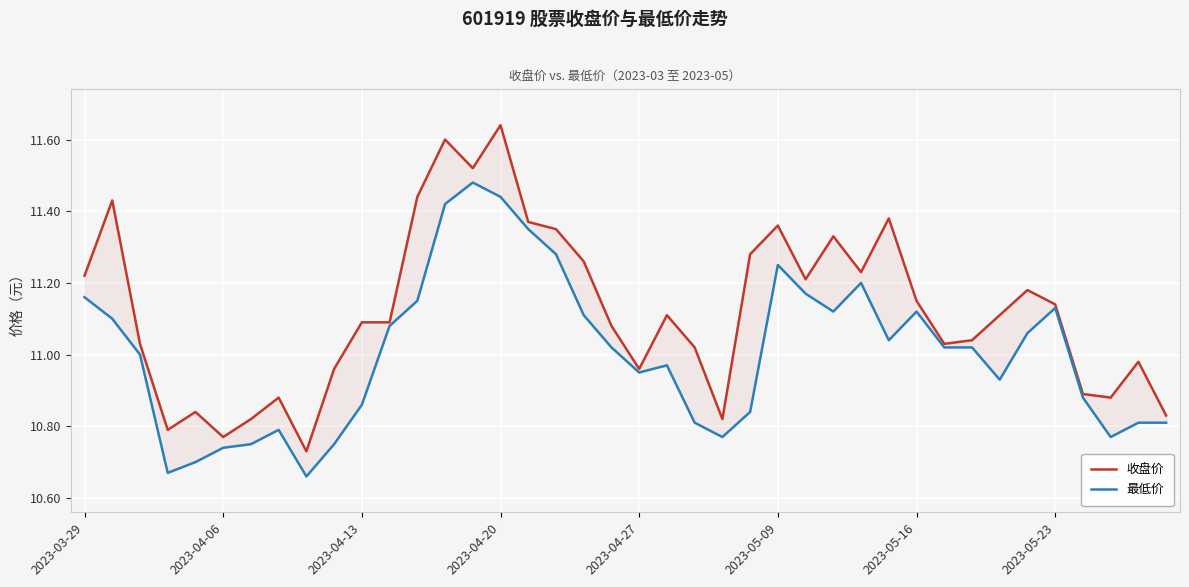

What position from the right is 2023-05-23?

5